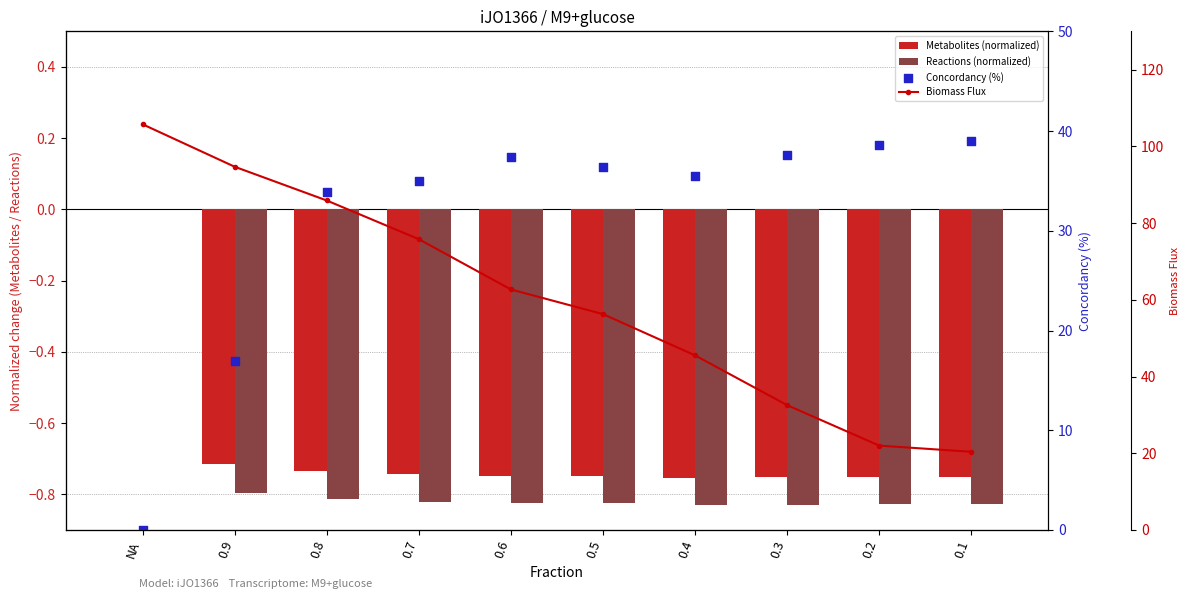

Which series has the largest total across all categories?

Biomass Flux